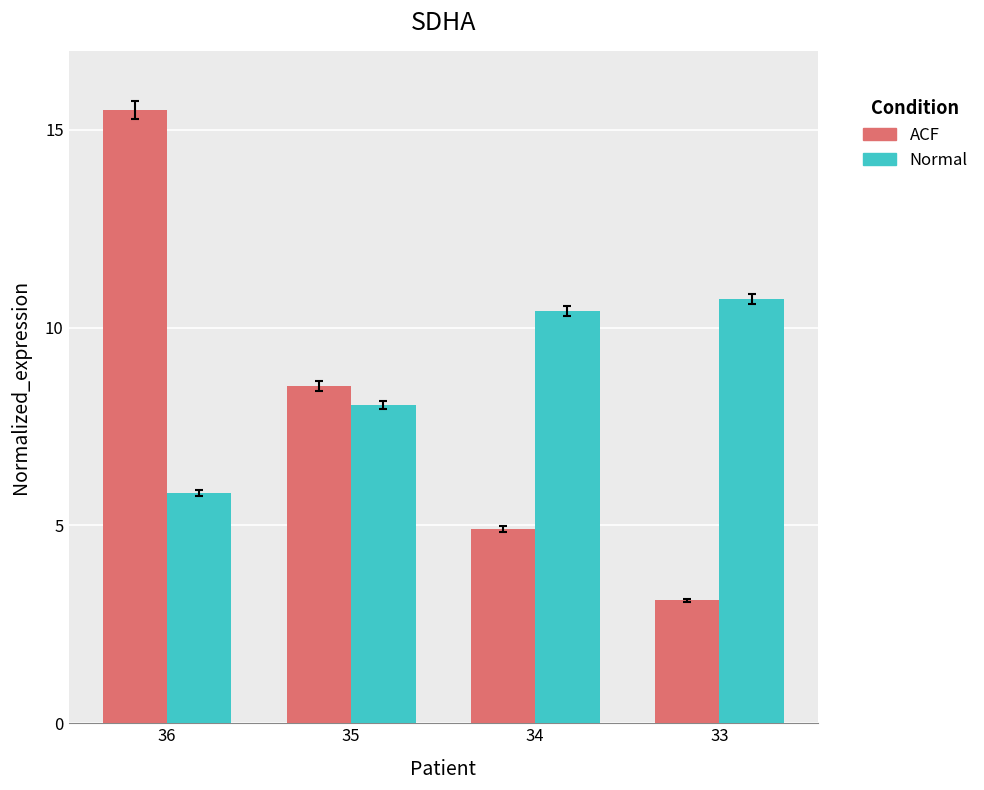

Which category has the lowest value across all series?

33